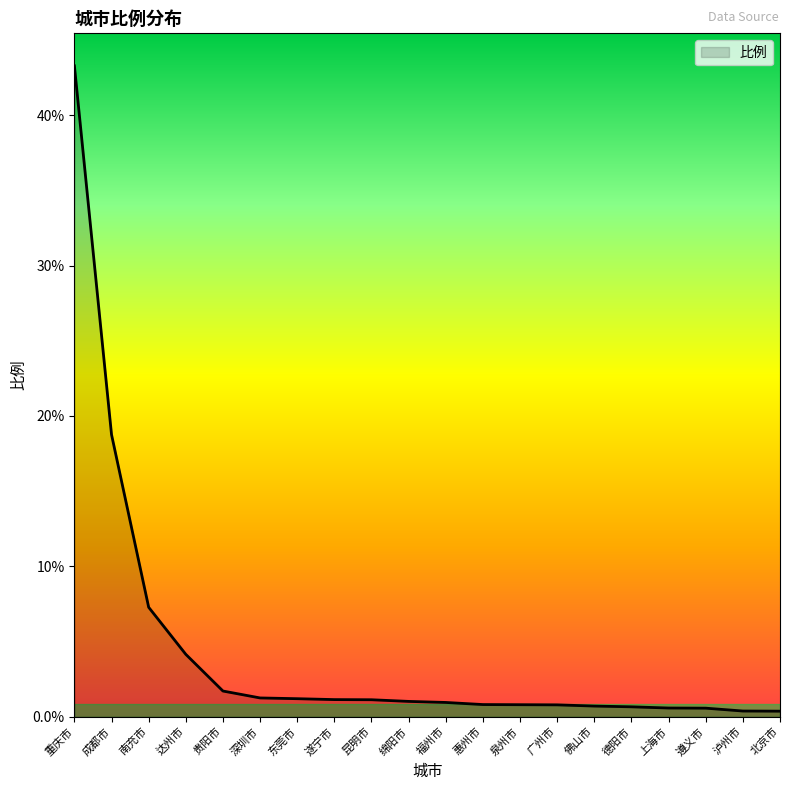

Which has a higher value, 南充市 or 上海市?

南充市